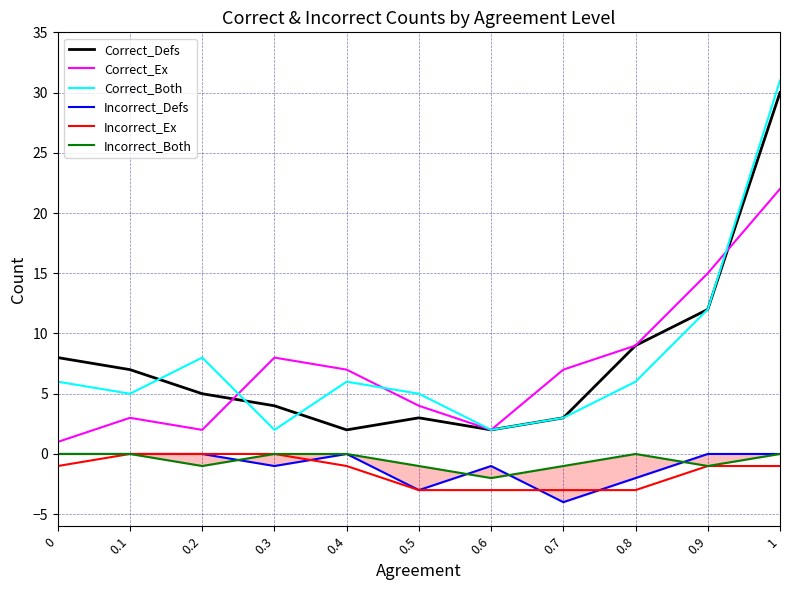

True or false: Correct_Ex and Incorrect_Ex intersect in this chart.

False